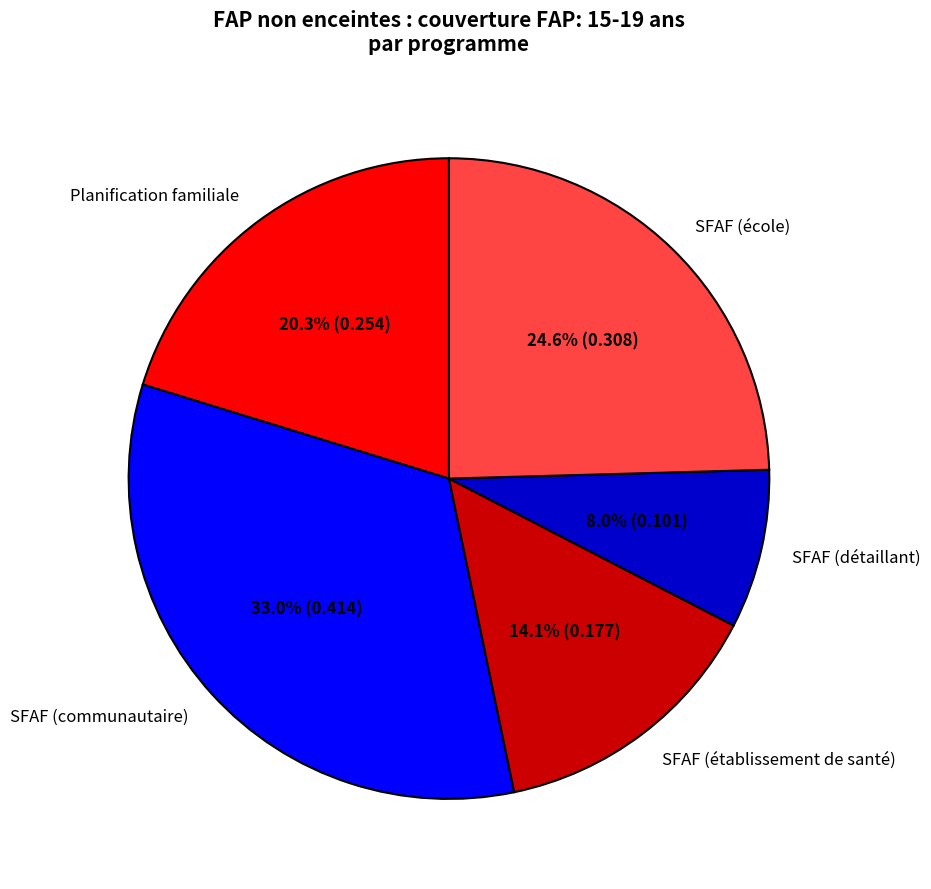

Is SFAF (école) the majority of the pie?

No